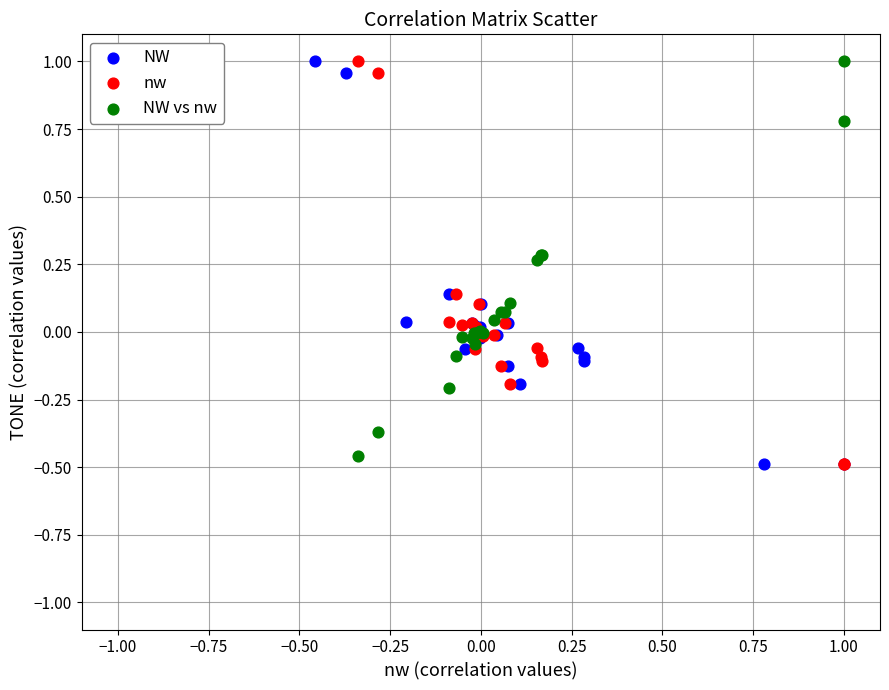

What are all the series names shown in the legend?

NW, nw, NW vs nw